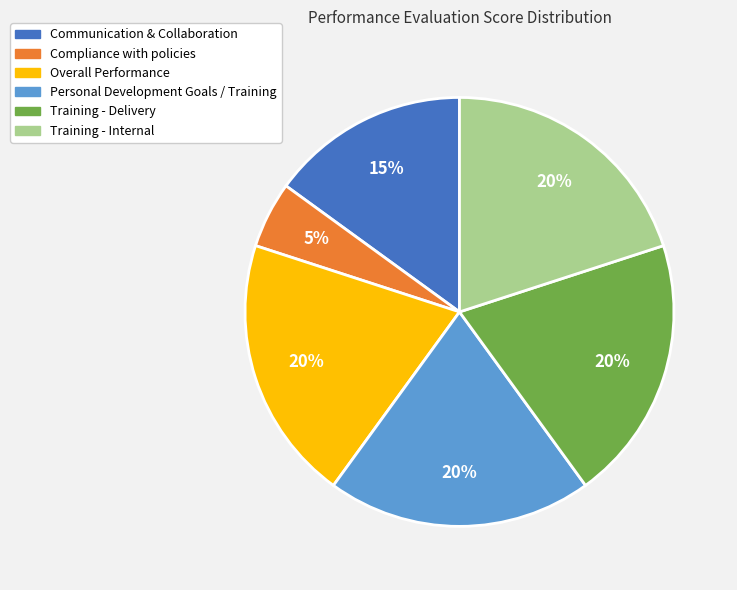

How many slices are in this pie chart?

6